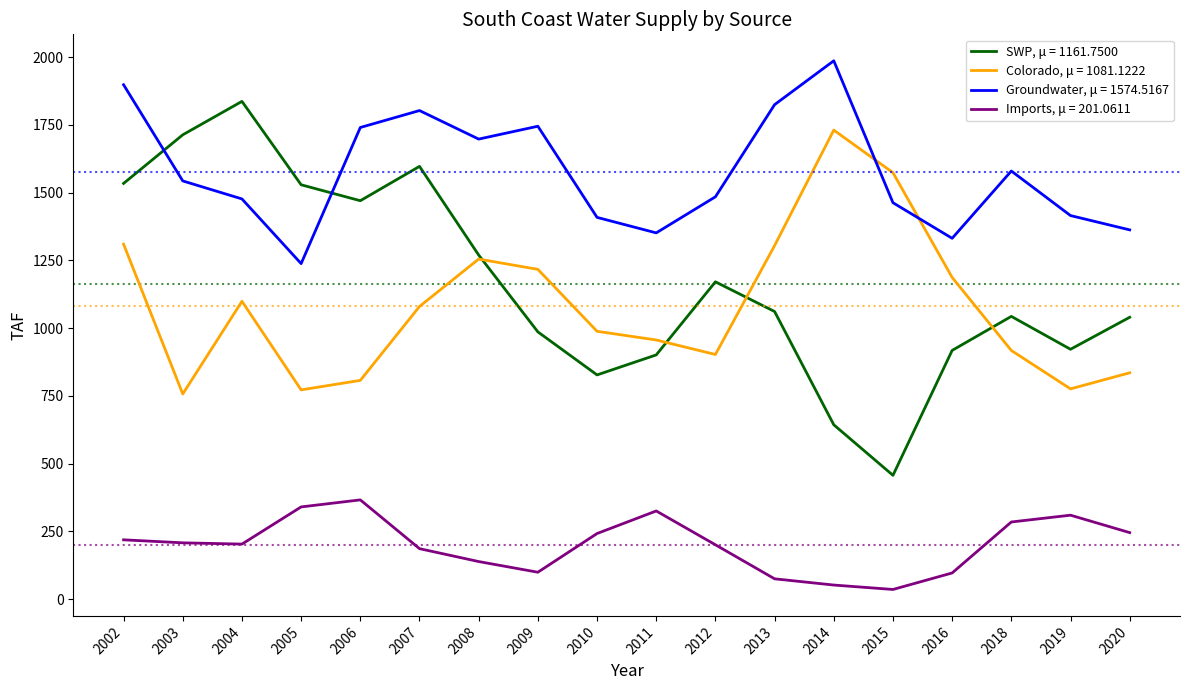

What are all the series names shown in the legend?

SWP, μ = 1161.7500, Colorado, μ = 1081.1222, Groundwater, μ = 1574.5167, Imports, μ = 201.0611